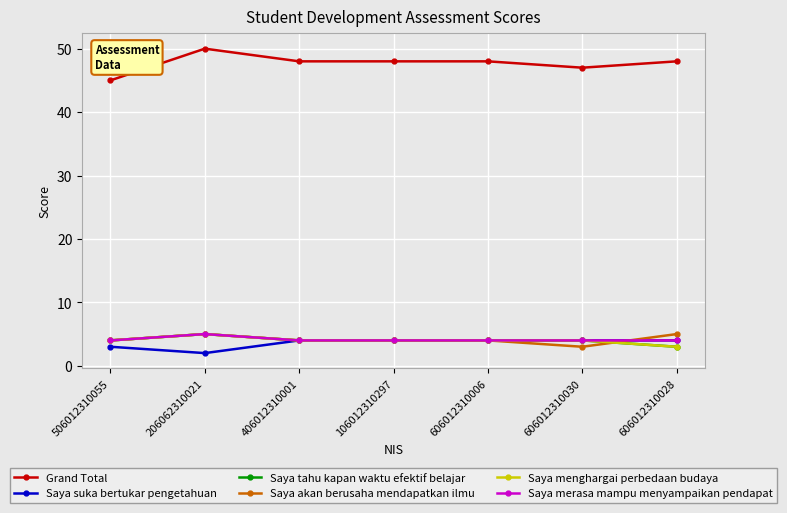

At which category is the sum across all series the highest?

206062310021